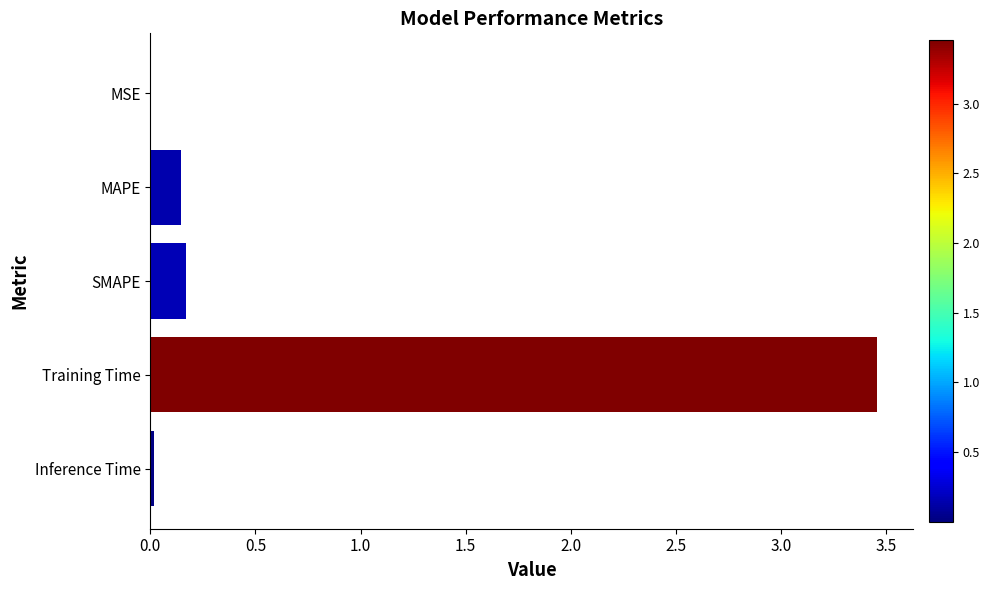

What is the average value?

0.8